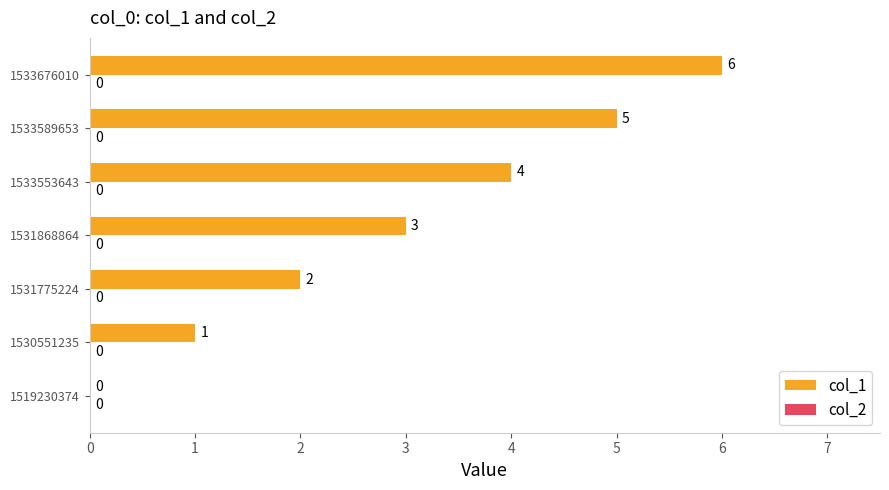

How many categories are shown in the chart?

7